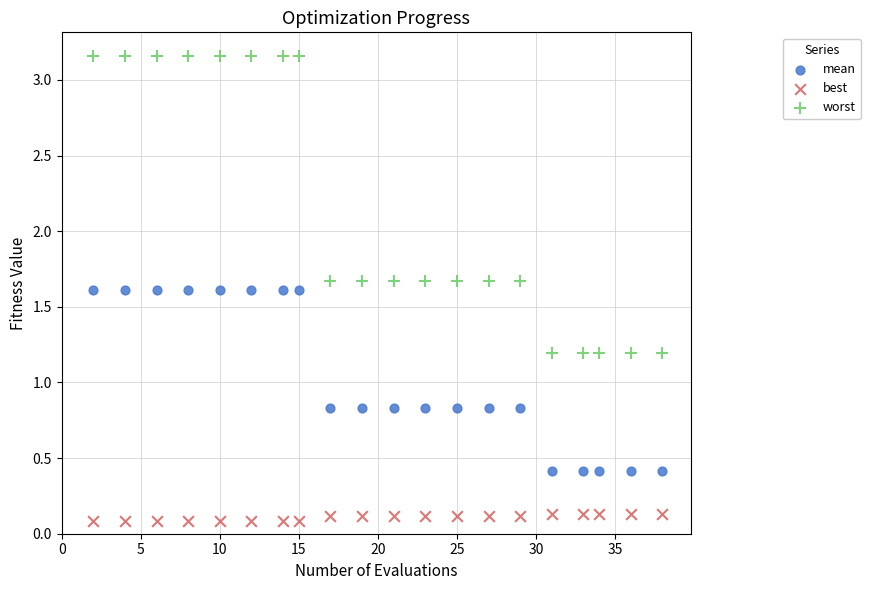

Which series reaches the minimum Y coordinate?

best